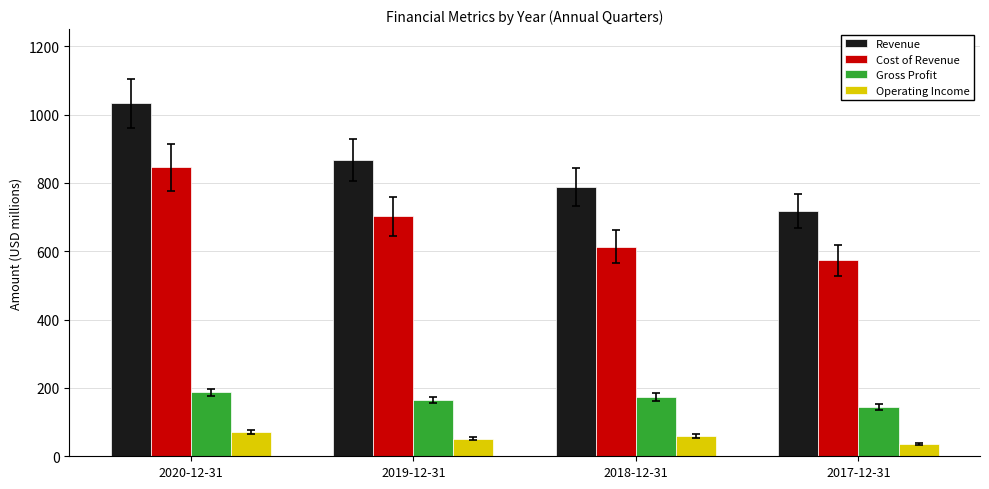

True or false: Revenue has a value of 1644.4 at 2020-12-31.

False